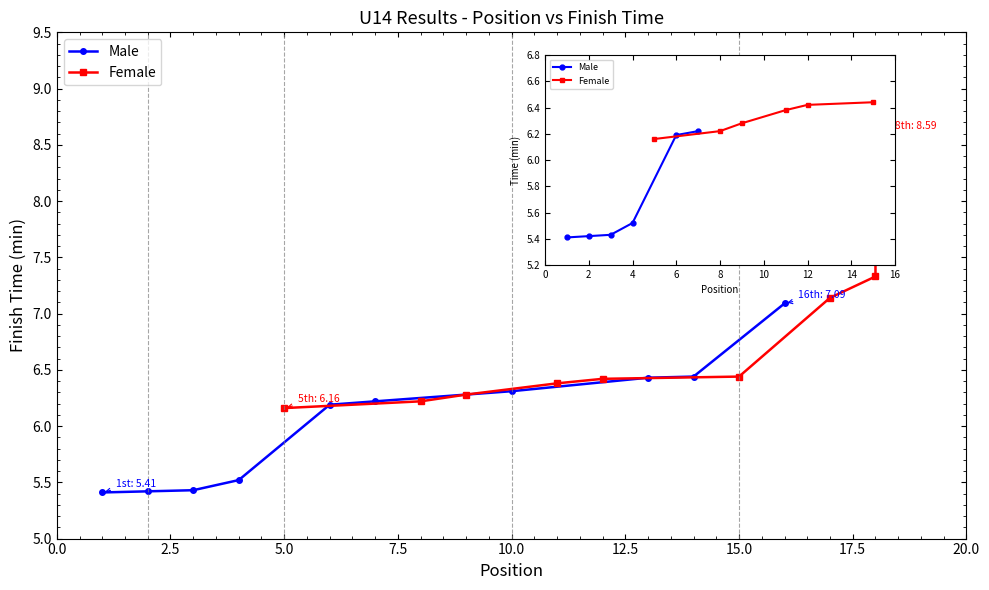

What are all the series names shown in the legend?

Male, Female